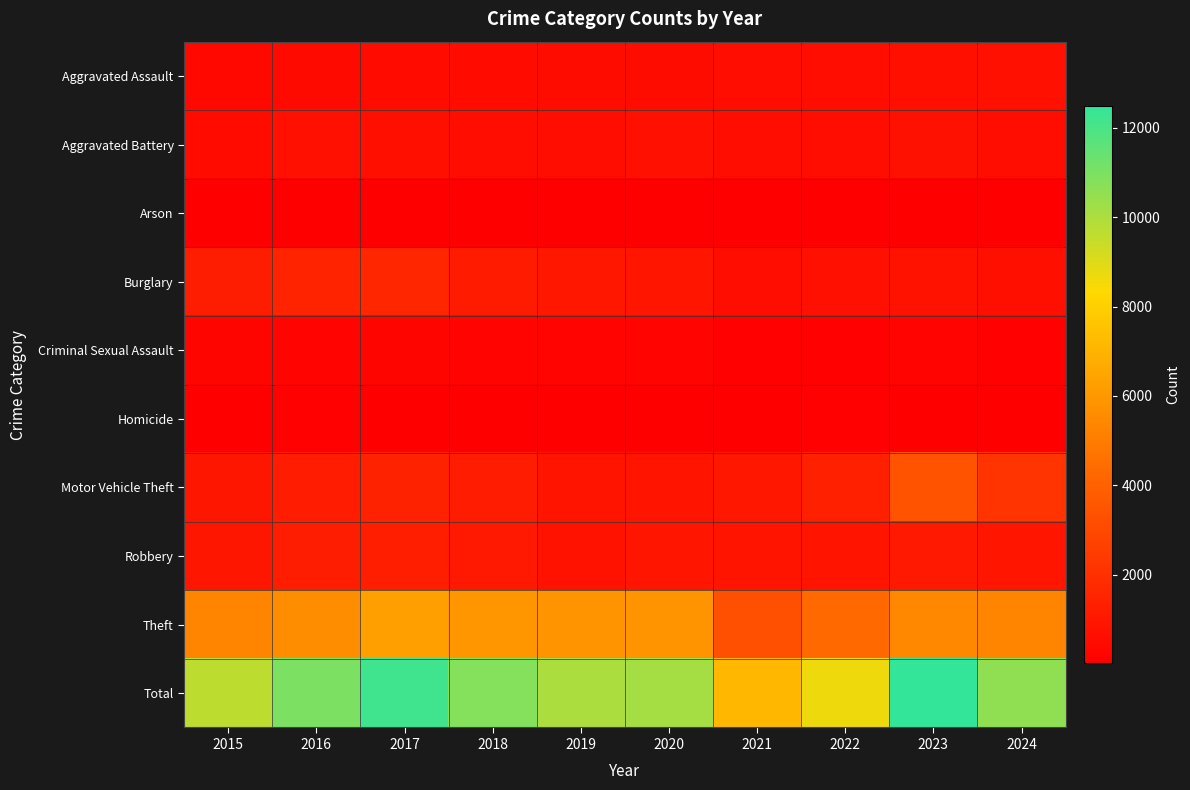

Reading left to right, transcribe all the data shown in this chart.

Aggravated Assault: 2015=372	2016=438	2017=531	2018=516	2019=558	2020=549	2021=580	2022=580	2023=674	2024=690
Aggravated Battery: 2015=515	2016=686	2017=668	2018=603	2019=603	2020=709	2021=641	2022=615	2023=735	2024=637
Arson: 2015=23	2016=52	2017=46	2018=34	2019=29	2020=29	2021=44	2022=35	2023=61	2024=47
Burglary: 2015=1241	2016=1465	2017=1598	2018=1153	2019=1009	2020=922	2021=568	2022=701	2023=834	2024=657
Criminal Sexual Assault: 2015=264	2016=223	2017=264	2018=225	2019=240	2020=232	2021=147	2022=167	2023=195	2024=144
Homicide: 2015=37	2016=72	2017=61	2018=56	2019=31	2020=49	2021=65	2022=72	2023=53	2024=37
Motor Vehicle Theft: 2015=972	2016=1211	2017=1459	2018=1206	2019=898	2020=858	2021=982	2022=1358	2023=3444	2024=2172
Robbery: 2015=942	2016=1253	2017=1329	2018=1078	2019=782	2020=910	2021=856	2022=864	2023=1065	2024=923
Theft: 2015=5293	2016=5600	2017=6257	2018=5924	2019=5860	2020=5885	2021=3241	2022=4295	2023=5424	2024=5258
Total: 2015=9659	2016=11000	2017=12213	2018=10795	2019=10010	2020=10143	2021=7124	2022=8687	2023=12485	2024=10565